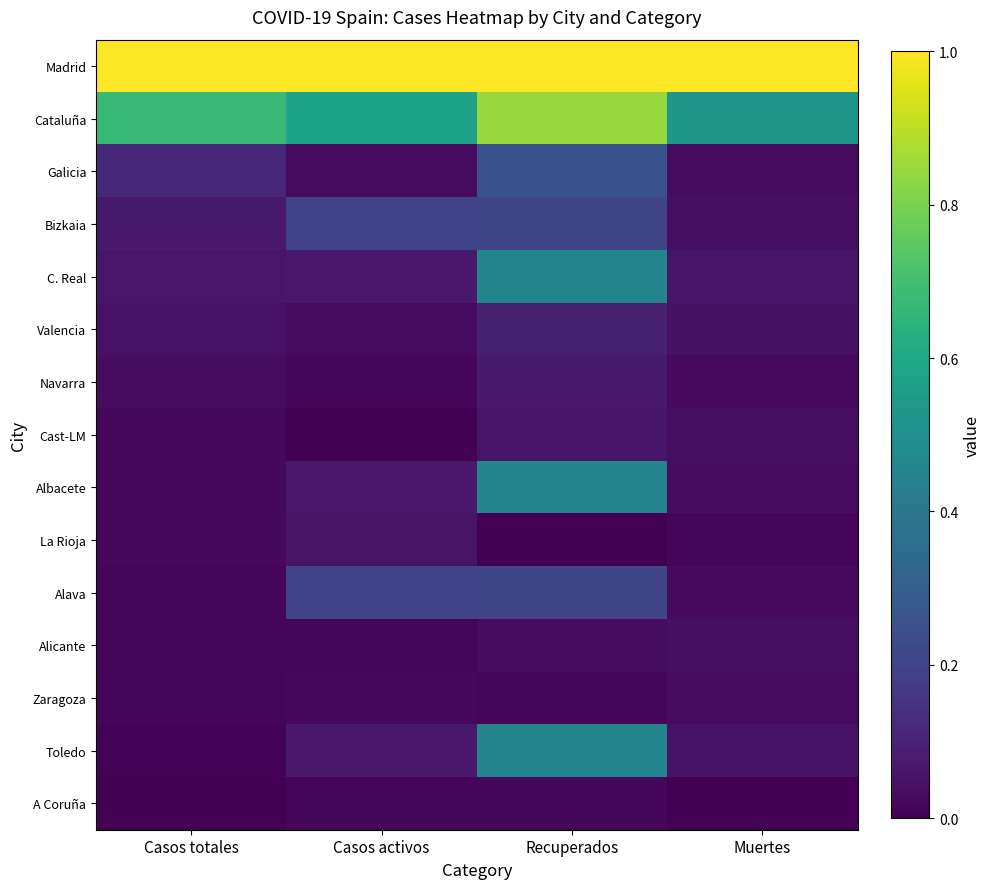

Rank the series at Casos activos from lowest to highest value.

Cast-LM, Alicante, A Coruña, Navarra, Zaragoza, Valencia, Galicia, La Rioja, C. Real, Albacete, Toledo, Bizkaia, Alava, Cataluña, Madrid